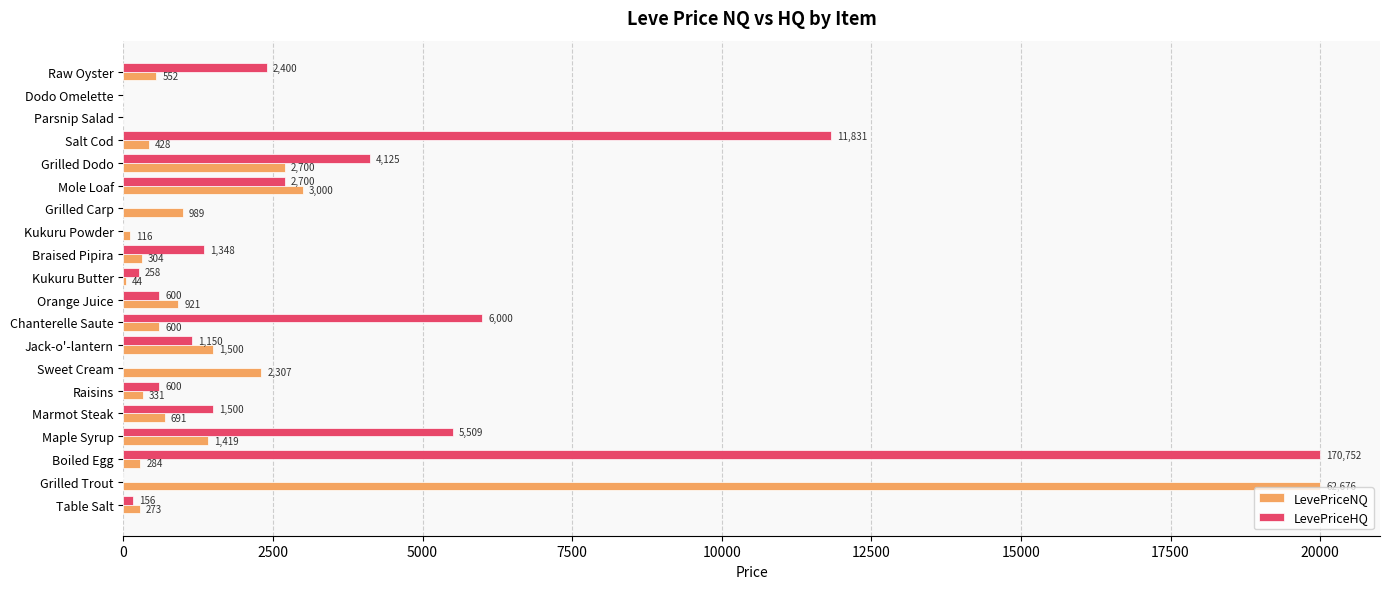

What is the total value across all series at Grilled Trout?

20000.0